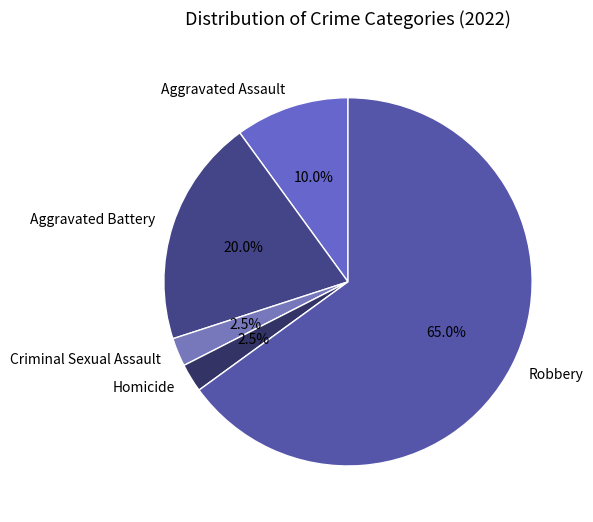

Which category has the biggest portion of the pie?

Robbery